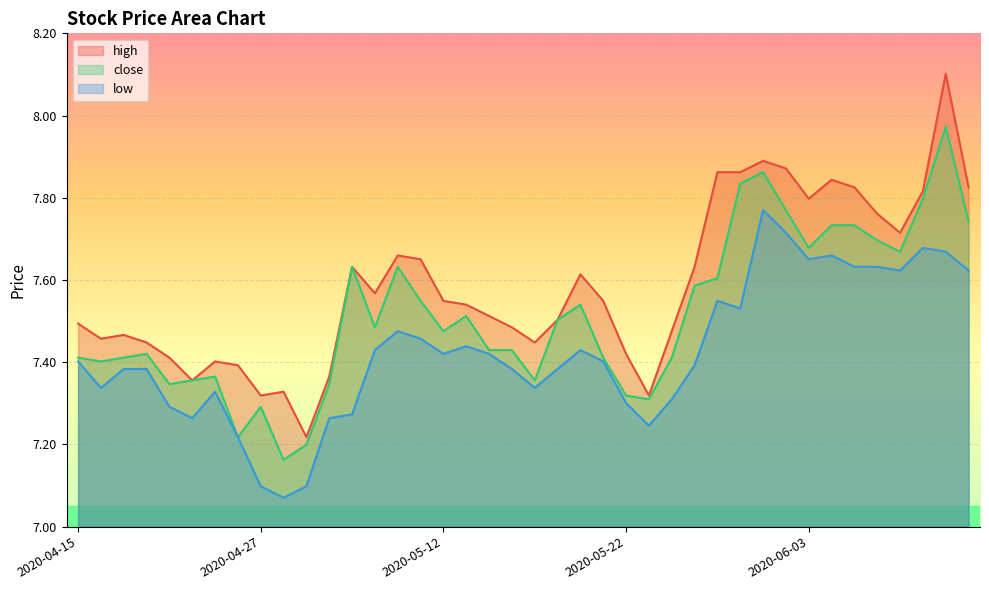

Reading left to right, transcribe all the data shown in this chart.

high: 2020-04-15=7.5	2020-04-16=7.5	2020-04-17=7.5	2020-04-20=7.4	2020-04-21=7.4	2020-04-22=7.4	2020-04-23=7.4	2020-04-24=7.4	2020-04-27=7.3	2020-04-28=7.3	2020-04-29=7.2	2020-04-30=7.4	2020-05-06=7.6	2020-05-07=7.6	2020-05-08=7.7	2020-05-11=7.7	2020-05-12=7.5	2020-05-13=7.5	2020-05-14=7.5	2020-05-15=7.5	2020-05-18=7.4	2020-05-19=7.5	2020-05-20=7.6	2020-05-21=7.5	2020-05-22=7.4	2020-05-25=7.3	2020-05-26=7.5	2020-05-27=7.6	2020-05-28=7.9	2020-05-29=7.9	2020-06-01=7.9	2020-06-02=7.9	2020-06-03=7.8	2020-06-04=7.8	2020-06-05=7.8	2020-06-08=7.8	2020-06-09=7.7	2020-06-10=7.8	2020-06-11=8.1	2020-06-12=7.8
close: 2020-04-15=7.4	2020-04-16=7.4	2020-04-17=7.4	2020-04-20=7.4	2020-04-21=7.3	2020-04-22=7.4	2020-04-23=7.4	2020-04-24=7.2	2020-04-27=7.3	2020-04-28=7.2	2020-04-29=7.2	2020-04-30=7.3	2020-05-06=7.6	2020-05-07=7.5	2020-05-08=7.6	2020-05-11=7.5	2020-05-12=7.5	2020-05-13=7.5	2020-05-14=7.4	2020-05-15=7.4	2020-05-18=7.4	2020-05-19=7.5	2020-05-20=7.5	2020-05-21=7.4	2020-05-22=7.3	2020-05-25=7.3	2020-05-26=7.4	2020-05-27=7.6	2020-05-28=7.6	2020-05-29=7.8	2020-06-01=7.9	2020-06-02=7.8	2020-06-03=7.7	2020-06-04=7.7	2020-06-05=7.7	2020-06-08=7.7	2020-06-09=7.7	2020-06-10=7.8	2020-06-11=8.0	2020-06-12=7.7
low: 2020-04-15=7.4	2020-04-16=7.3	2020-04-17=7.4	2020-04-20=7.4	2020-04-21=7.3	2020-04-22=7.3	2020-04-23=7.3	2020-04-24=7.2	2020-04-27=7.1	2020-04-28=7.1	2020-04-29=7.1	2020-04-30=7.3	2020-05-06=7.3	2020-05-07=7.4	2020-05-08=7.5	2020-05-11=7.5	2020-05-12=7.4	2020-05-13=7.4	2020-05-14=7.4	2020-05-15=7.4	2020-05-18=7.3	2020-05-19=7.4	2020-05-20=7.4	2020-05-21=7.4	2020-05-22=7.3	2020-05-25=7.2	2020-05-26=7.3	2020-05-27=7.4	2020-05-28=7.5	2020-05-29=7.5	2020-06-01=7.8	2020-06-02=7.7	2020-06-03=7.7	2020-06-04=7.7	2020-06-05=7.6	2020-06-08=7.6	2020-06-09=7.6	2020-06-10=7.7	2020-06-11=7.7	2020-06-12=7.6